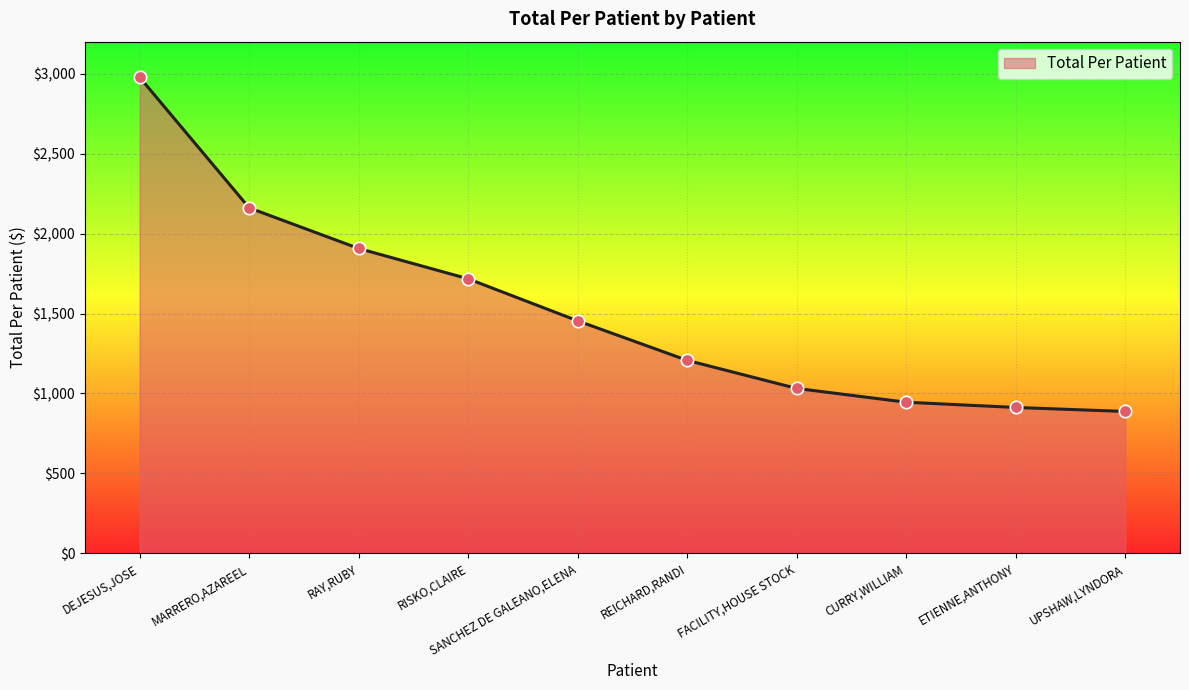

What is the change in value from MARRERO,AZAREEL to UPSHAW,LYNDORA?

-1273.2